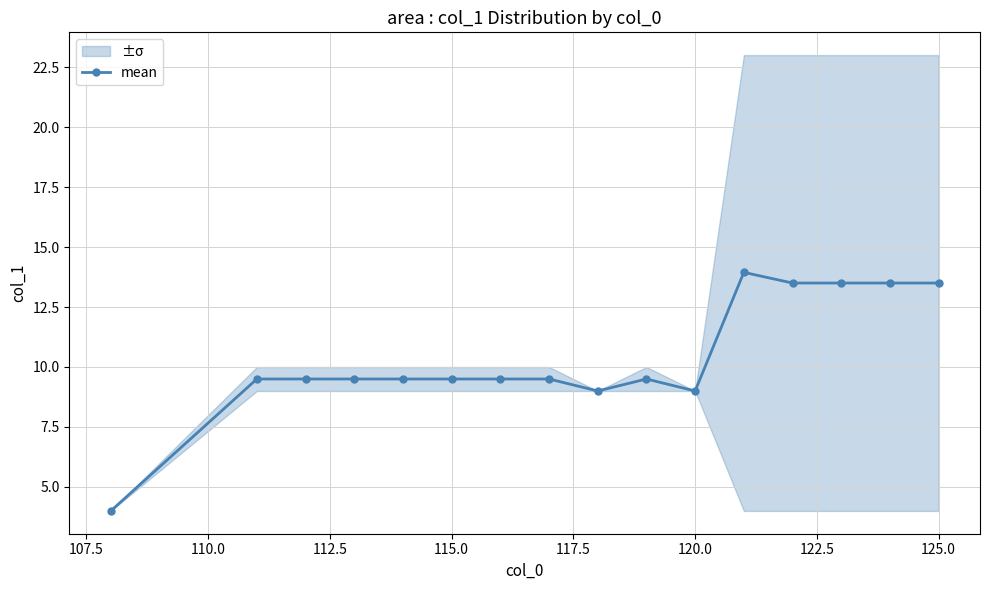

The mean series shows 3.8 at 120.0. True or false?

False